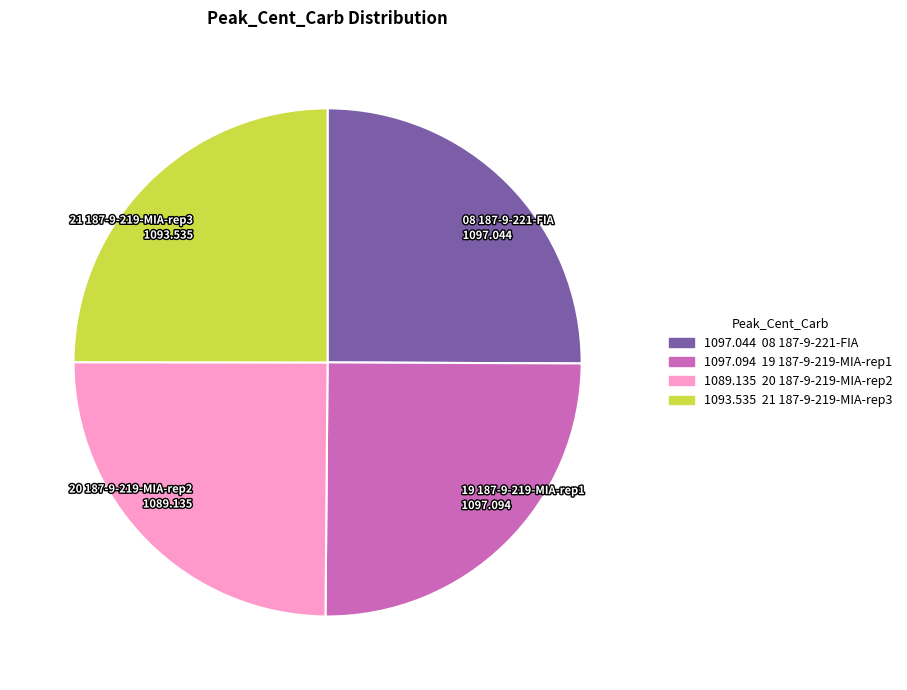

The 08 187-9-221-FIA slice represents 25% of the pie. True or false?

True